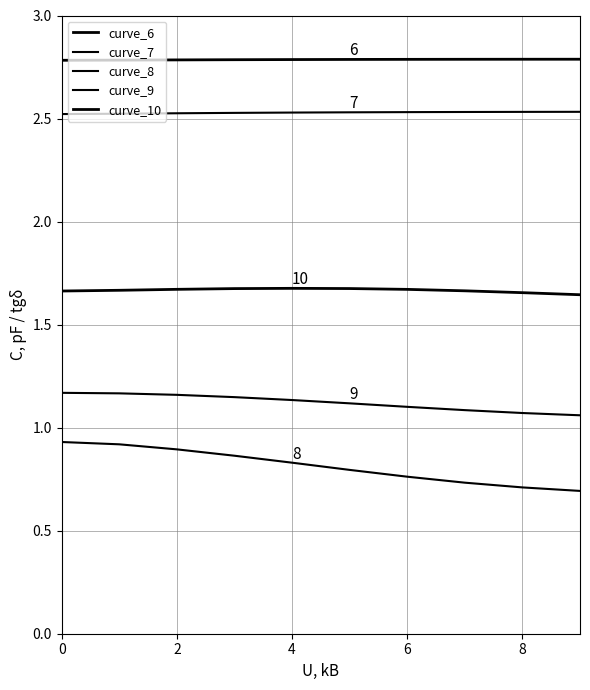

List the series in order of their peak value, lowest first.

curve_8, curve_9, curve_10, curve_7, curve_6